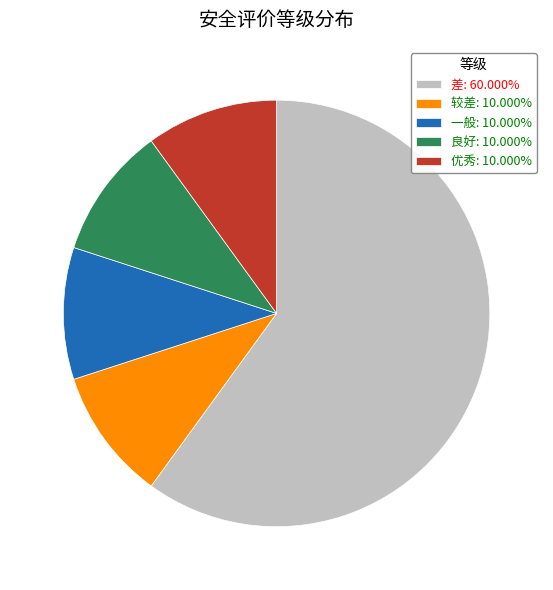

Do 一般 and 较差 together represent more than half of the pie?

No